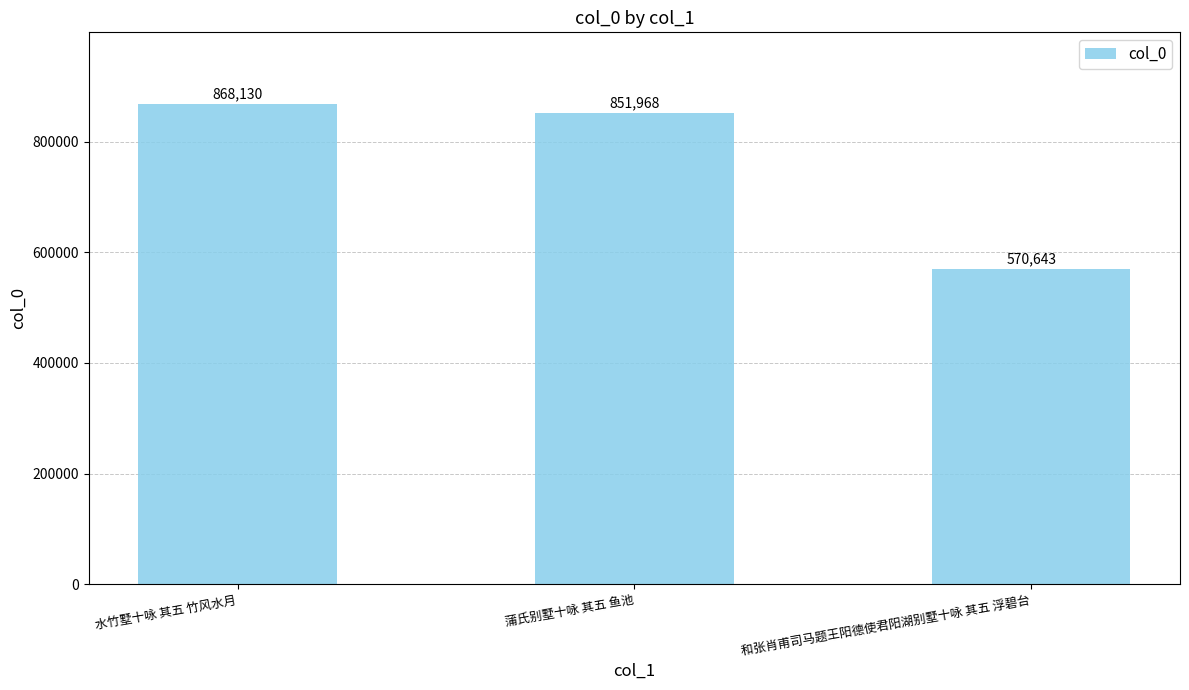

True or false: the data shows 868130 at 水竹墅十咏 其五 竹风水月.

True